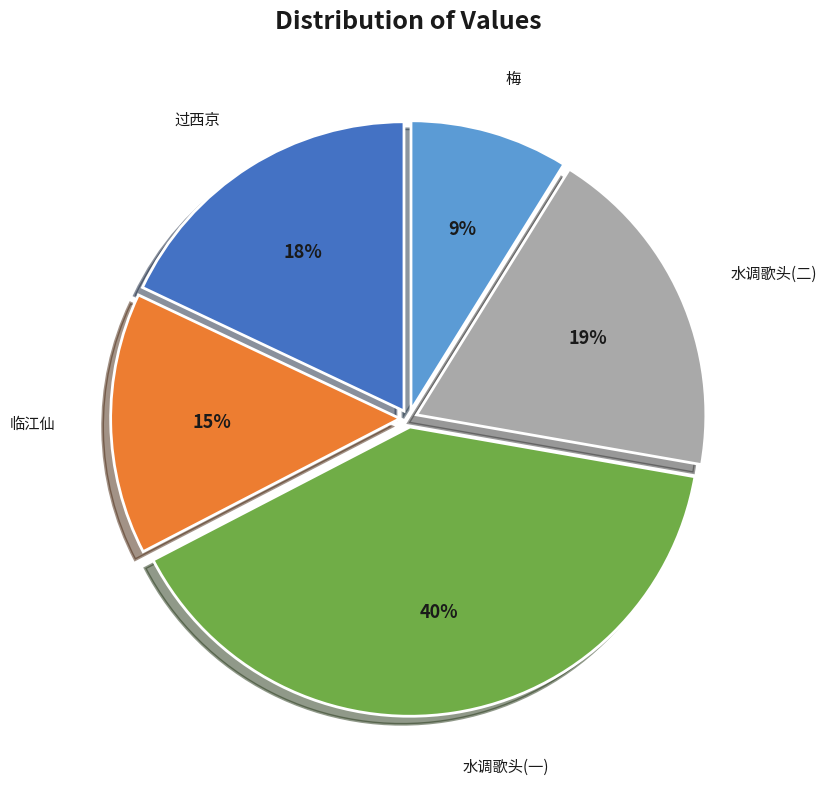

Does any single category account for the majority?

No